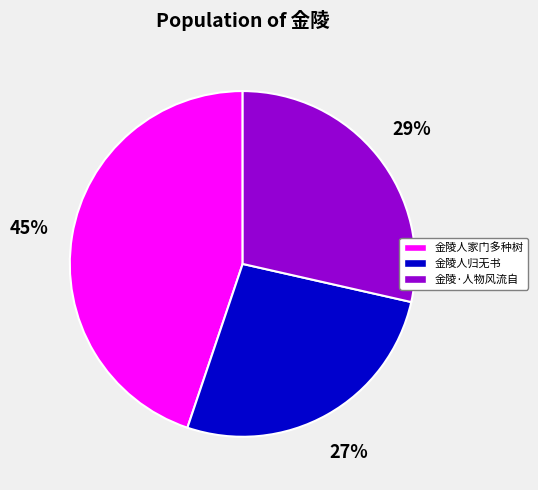

To the nearest percent, what is the difference between the largest and smallest slice percentages?

18%